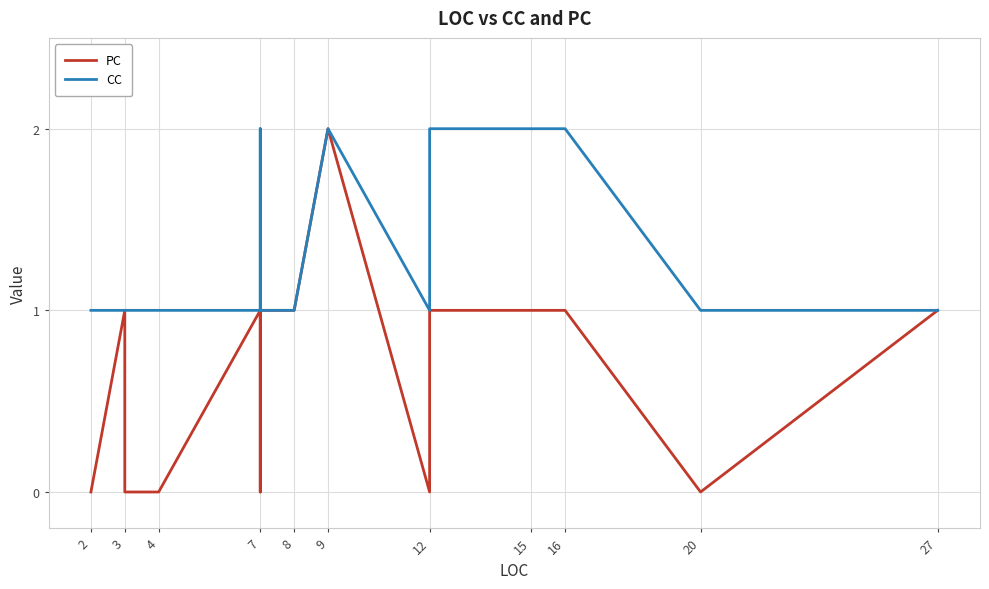

Between 2 and 7, which series saw the biggest shift?

PC